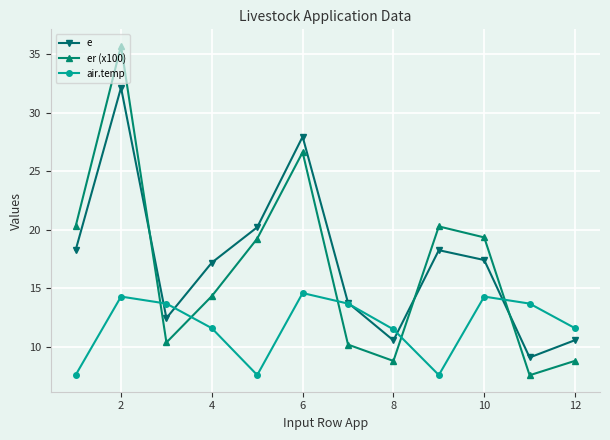

What is the value of the e point at the 9th from the left?

18.3